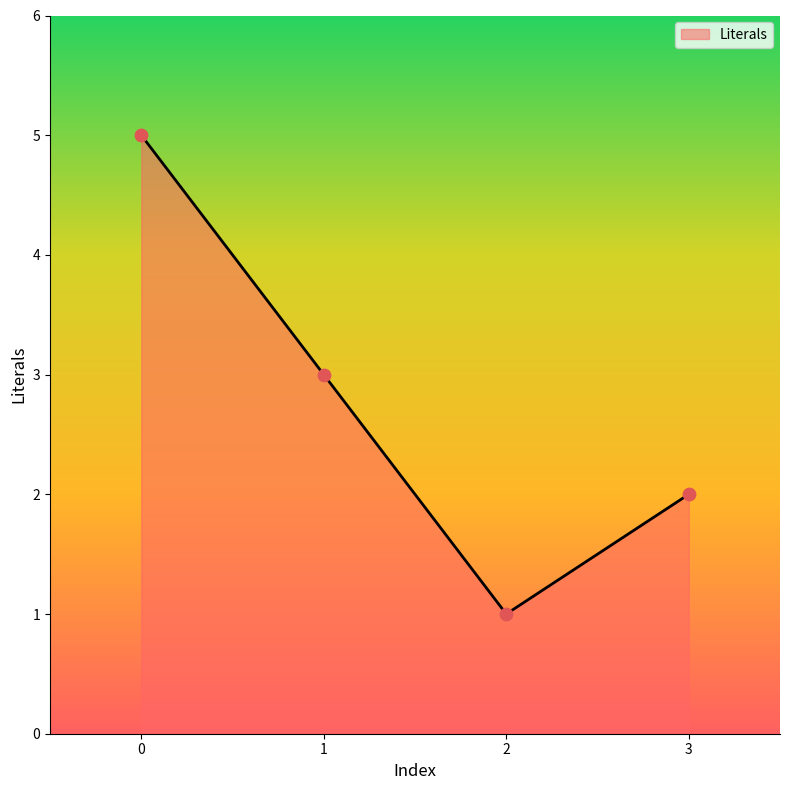

What is the change in value from 0 to 2?

-4